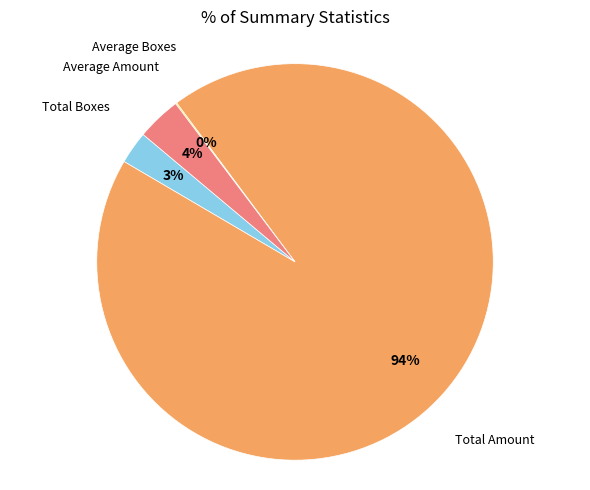

Is there any slice that represents more than half of the pie?

Yes